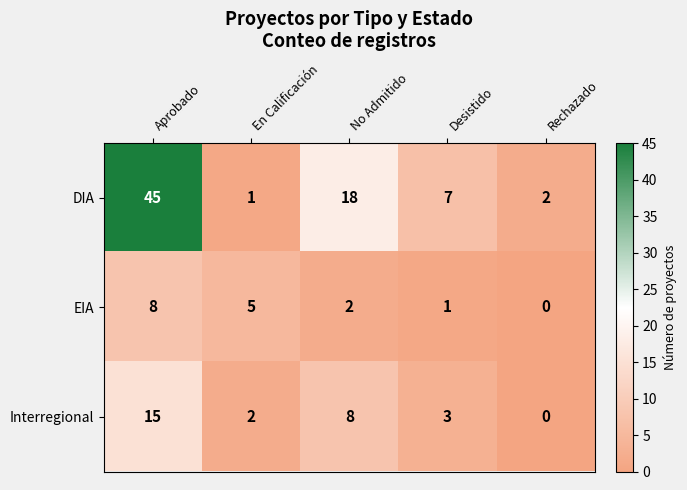

Reading left to right, list all the values displayed in this chart.

DIA: 45	1	18	7	2
EIA: 8	5	2	1	0
Interregional: 15	2	8	3	0